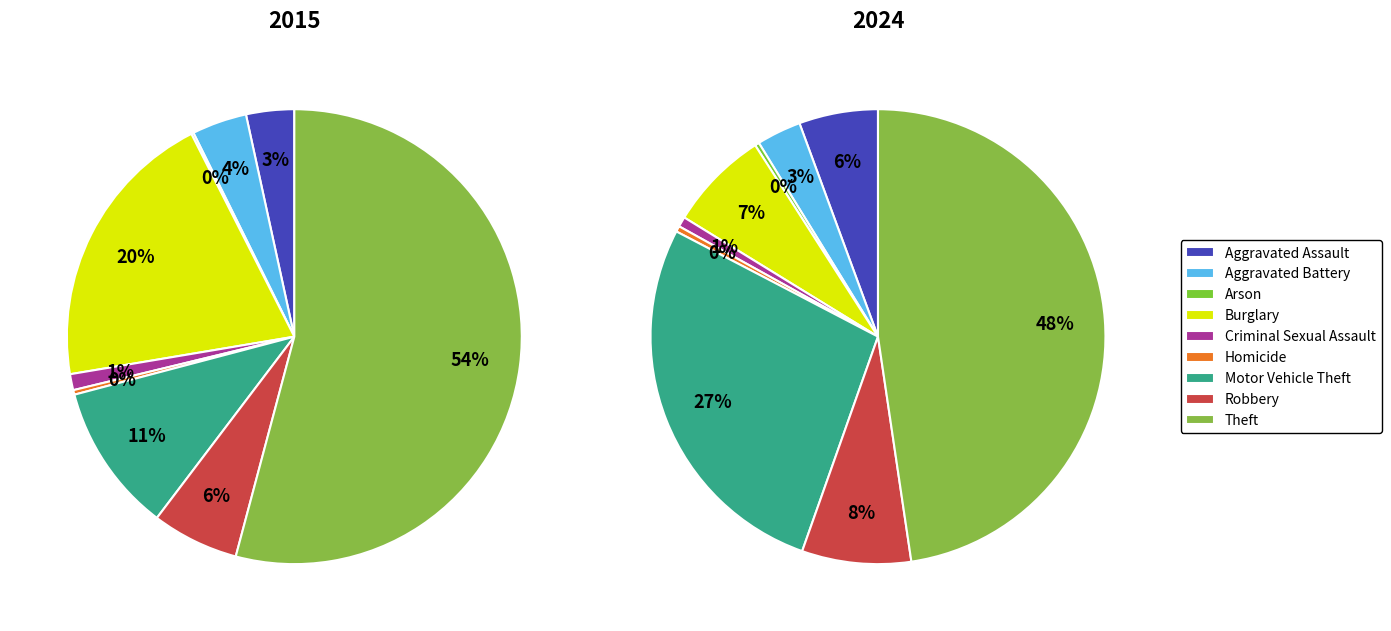

What is the smallest slice in the pie chart?

Arson